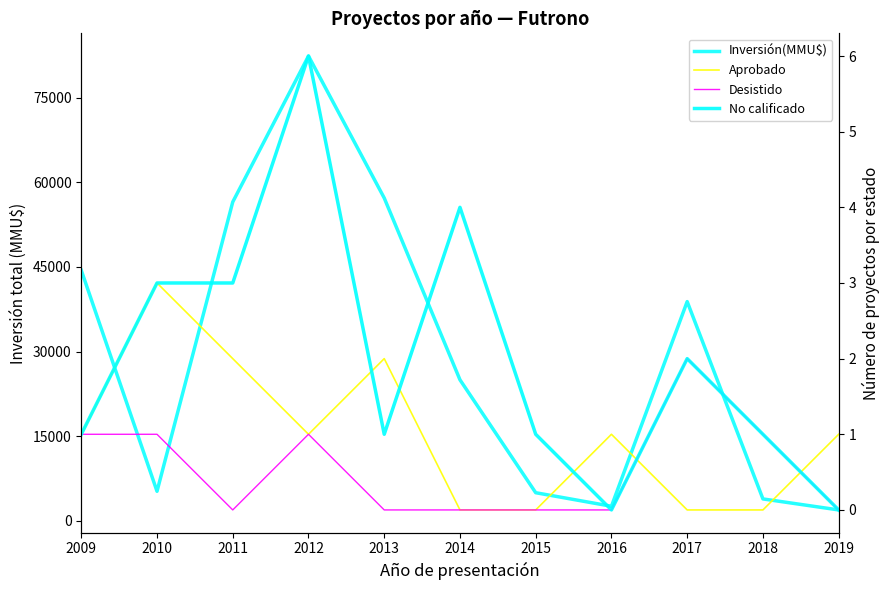

How many values in Aprobado are above zero?

7